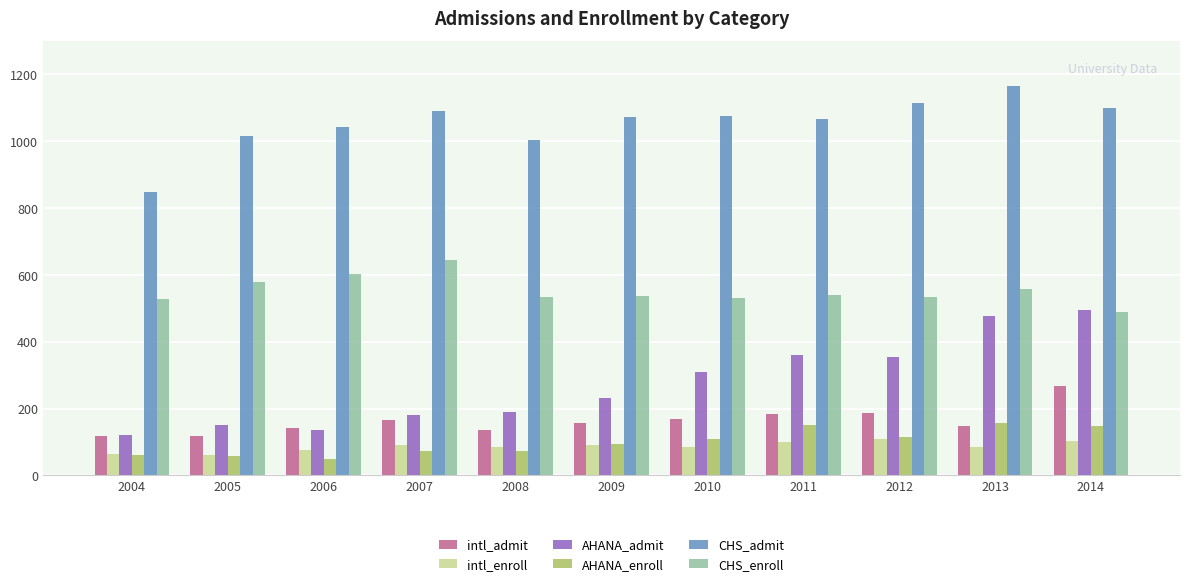

At which category does the chart reach its peak across all series?

2013